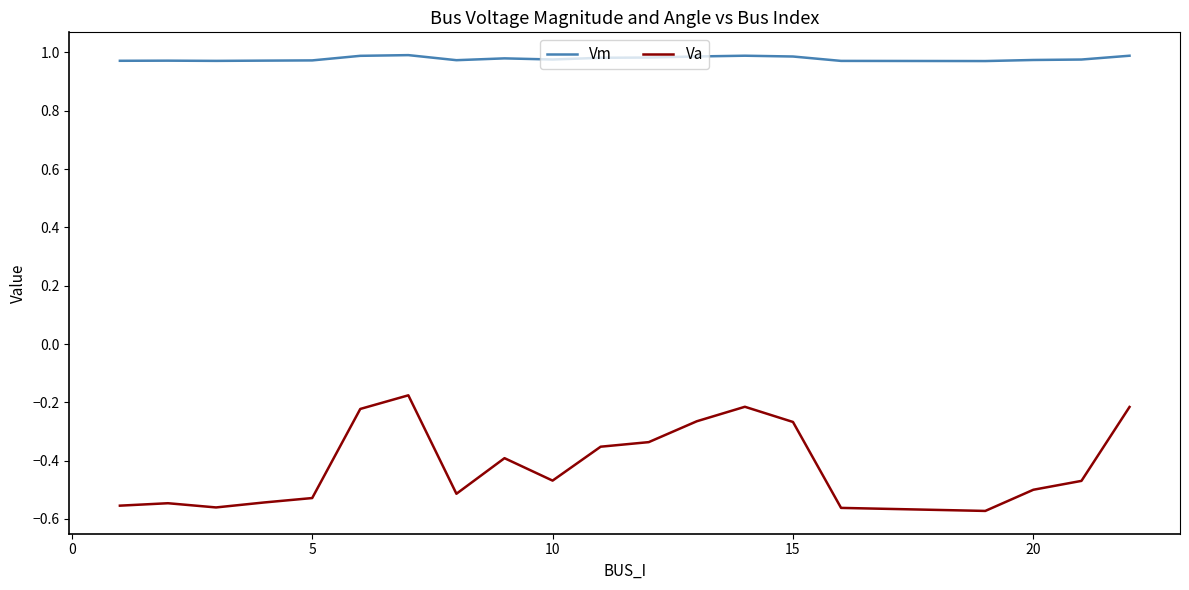

How many lines are shown in the chart?

2